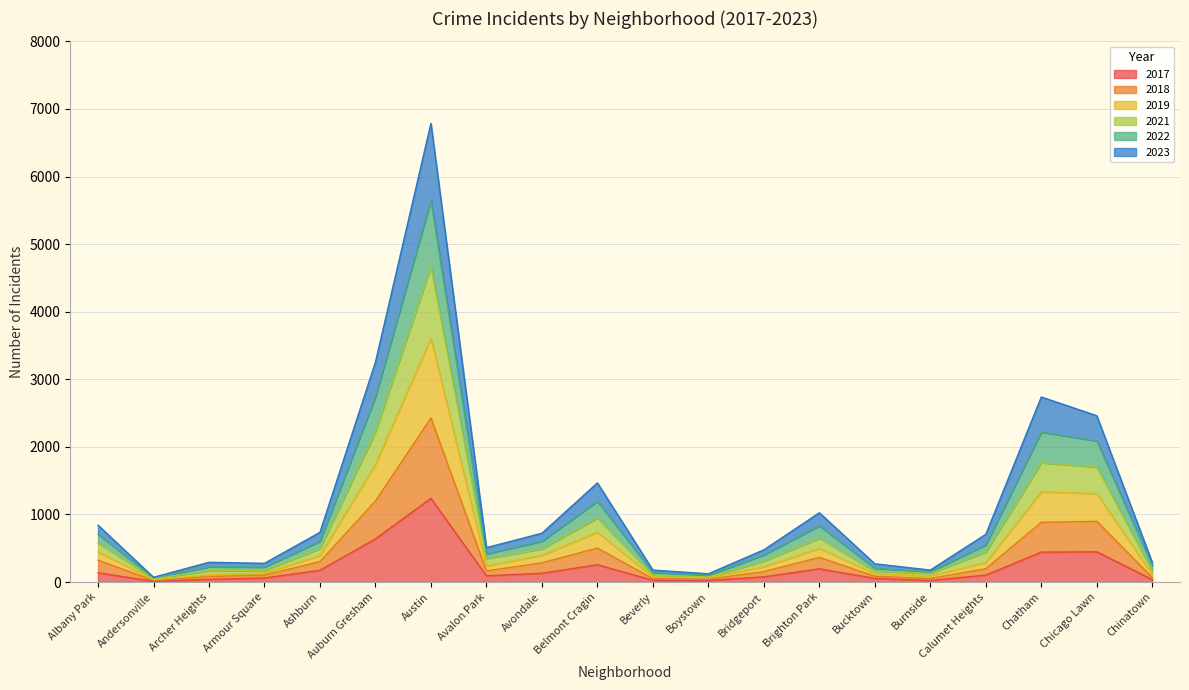

True or false: 2021 and 2018 intersect in this chart.

False